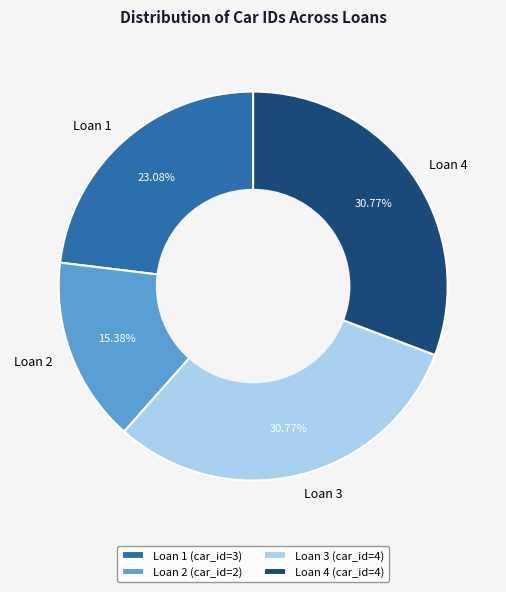

Approximately how many times larger is the value at Loan 3 compared to Loan 4?

1.0